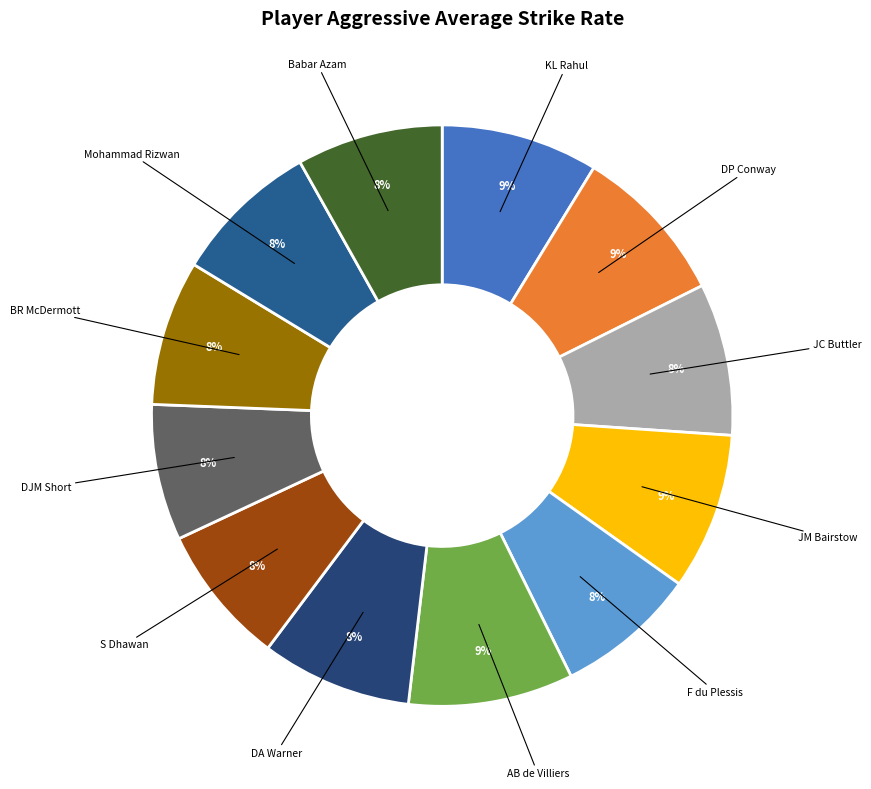

How many segments does this pie chart have?

12